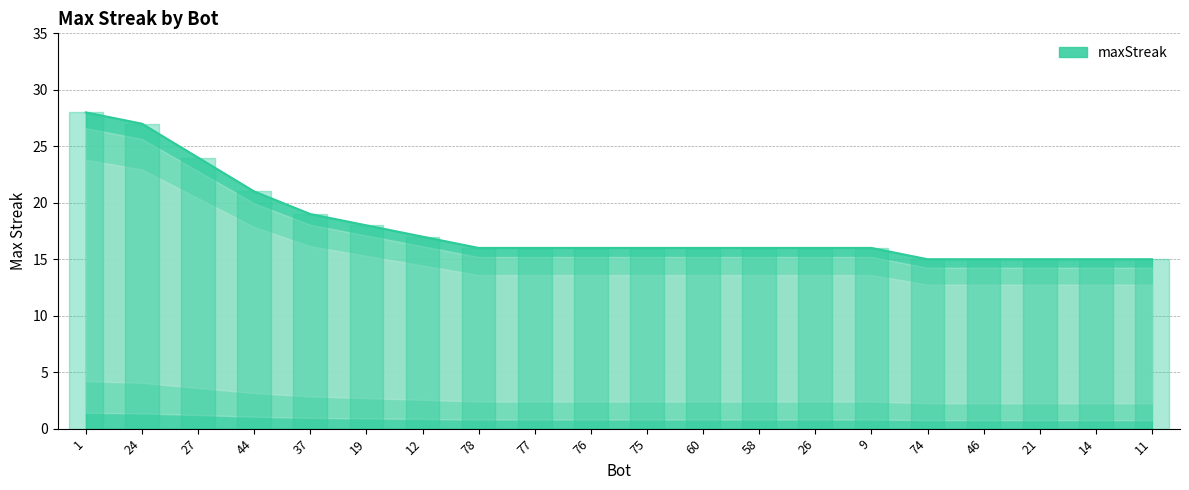

Reading left to right, transcribe all the data shown in this chart.

28	27	24	21	19	18	17	16	16	16	16	16	16	16	16	15	15	15	15	15